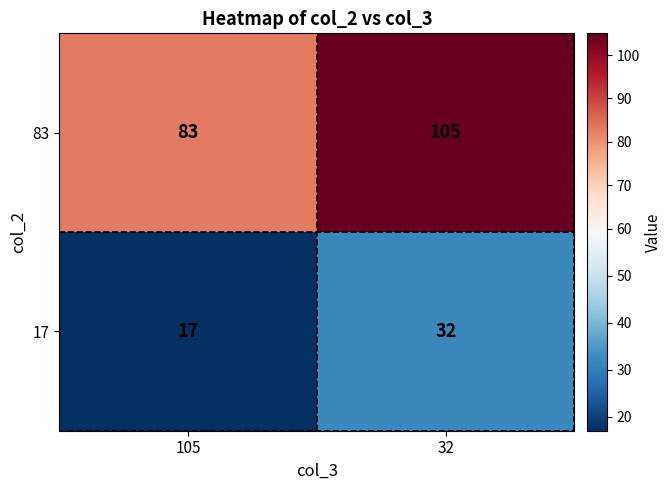

Read the 83 value at 105, to the nearest 5.

85